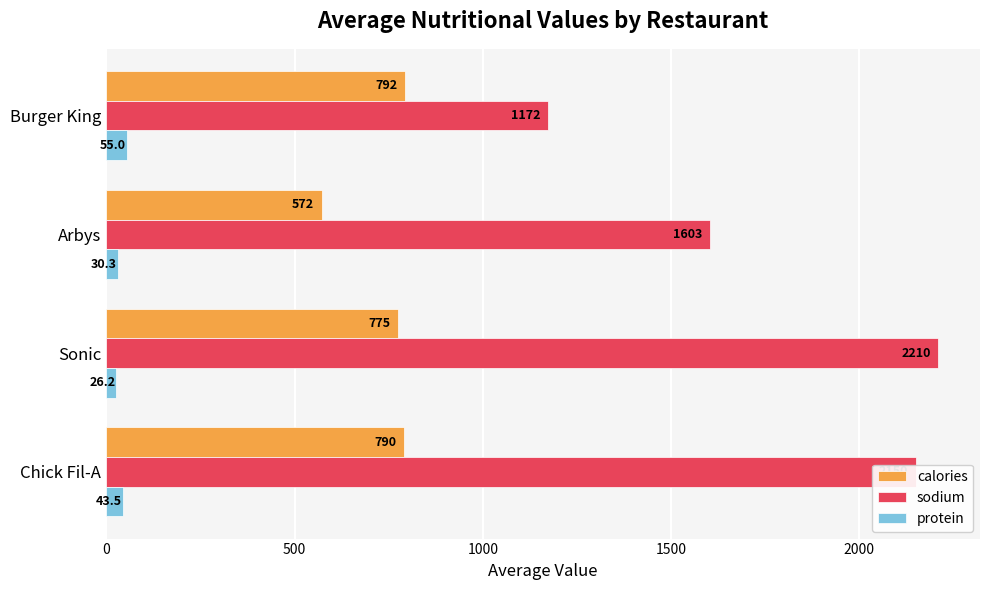

Which series has the largest range (max minus min)?

sodium